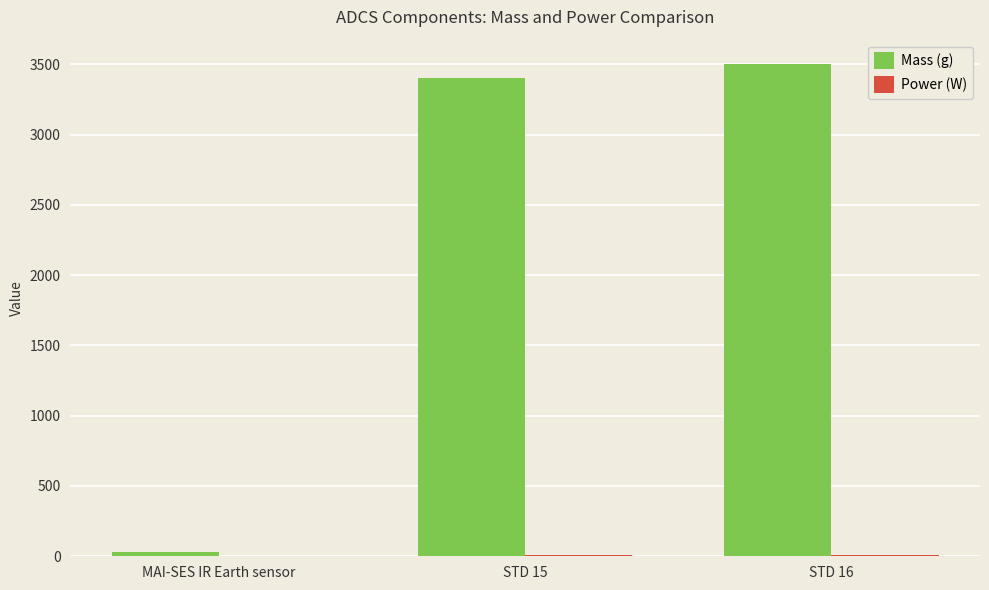

How many groups of bars are there?

3